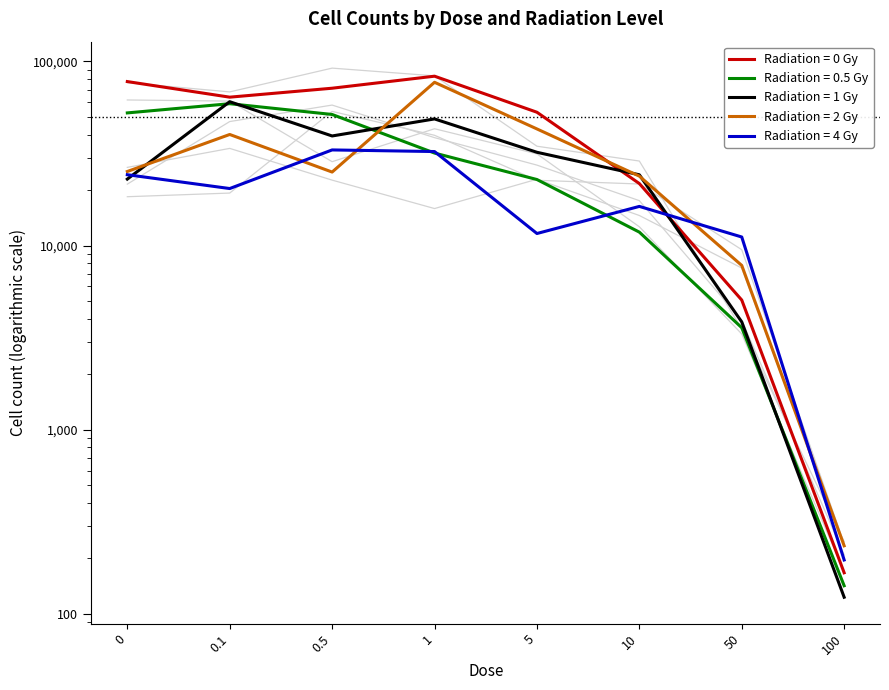

Which series has the largest range (max minus min)?

Radiation=0